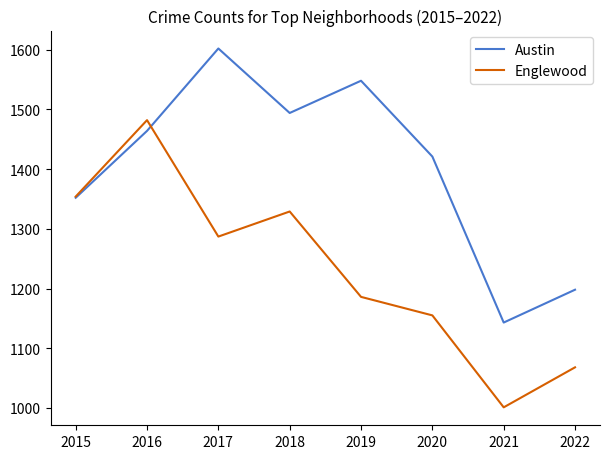

At which category does Englewood reach its first local valley?

2017